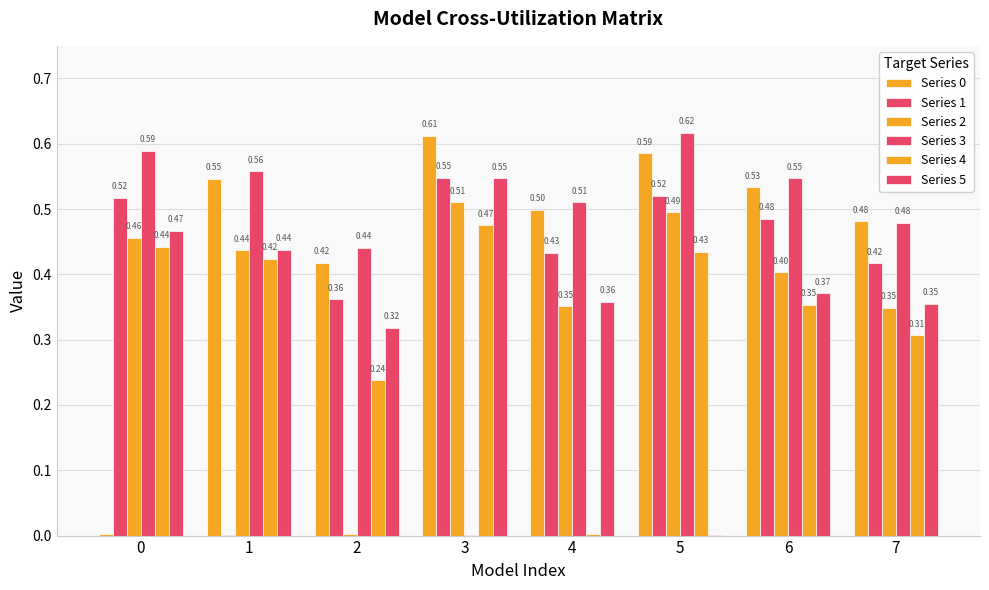

How many groups of bars are there?

8